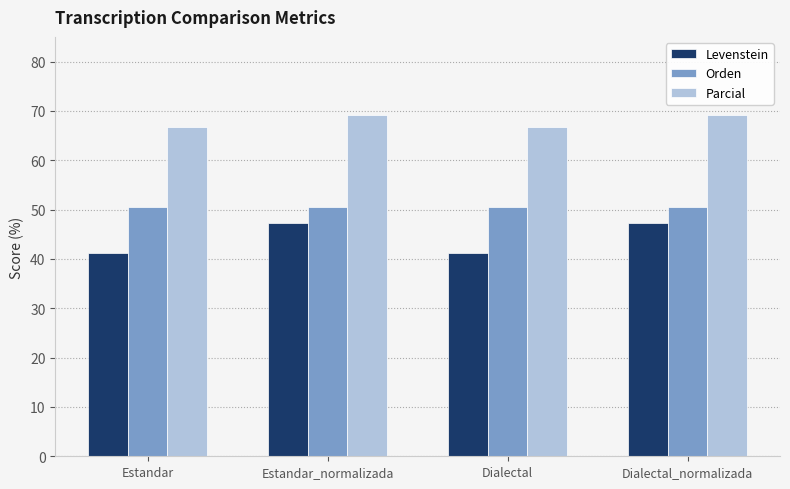

What is the greatest value displayed?

69.2